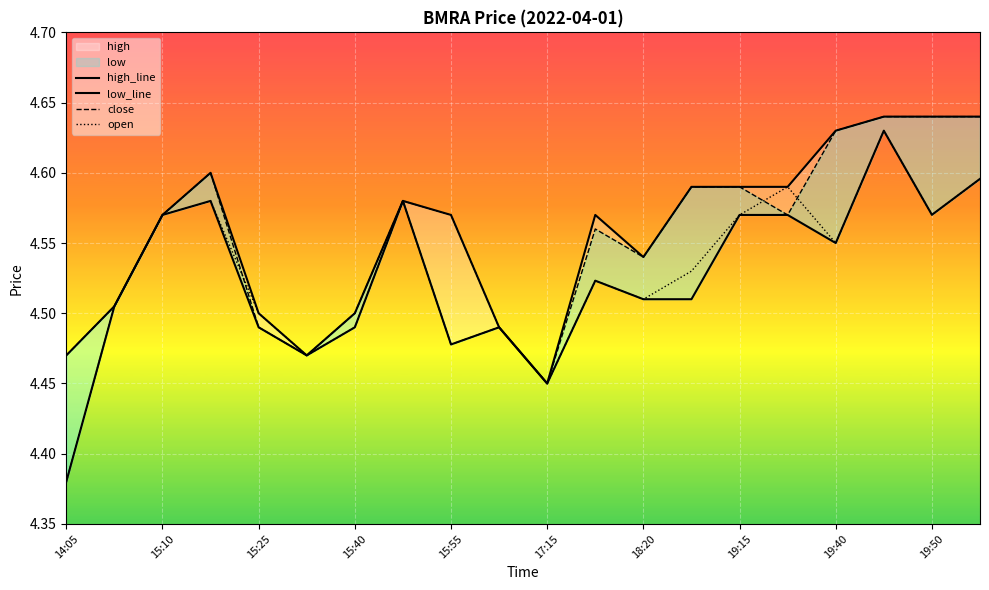

At which category is the sum across all series the highest?

17